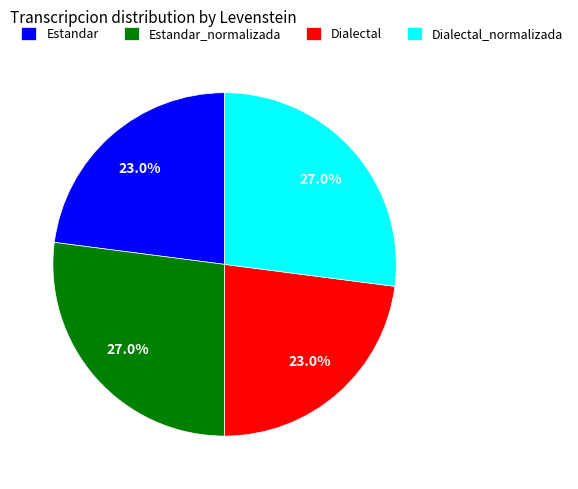

How many slices are in this pie chart?

4